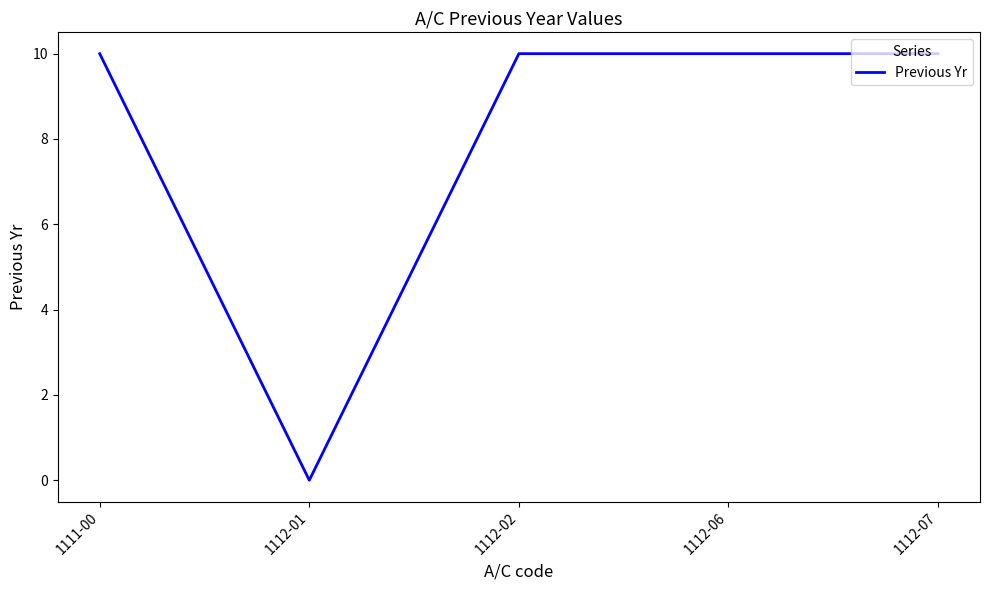

How many positive values are there?

4